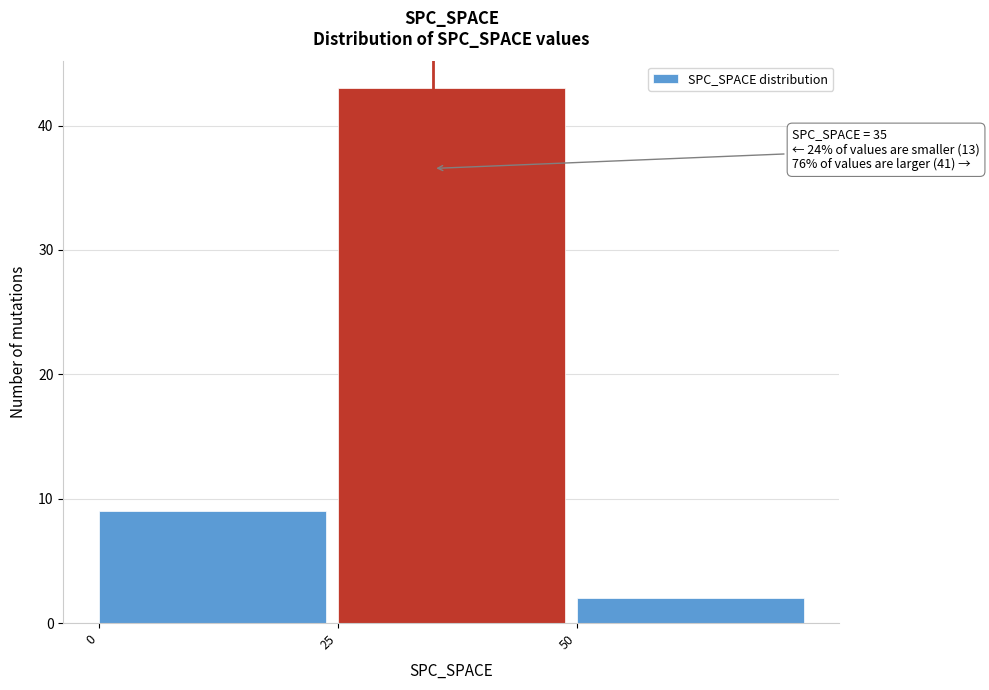

Over which range of the x-axis is the bar tallest?

25 to 50